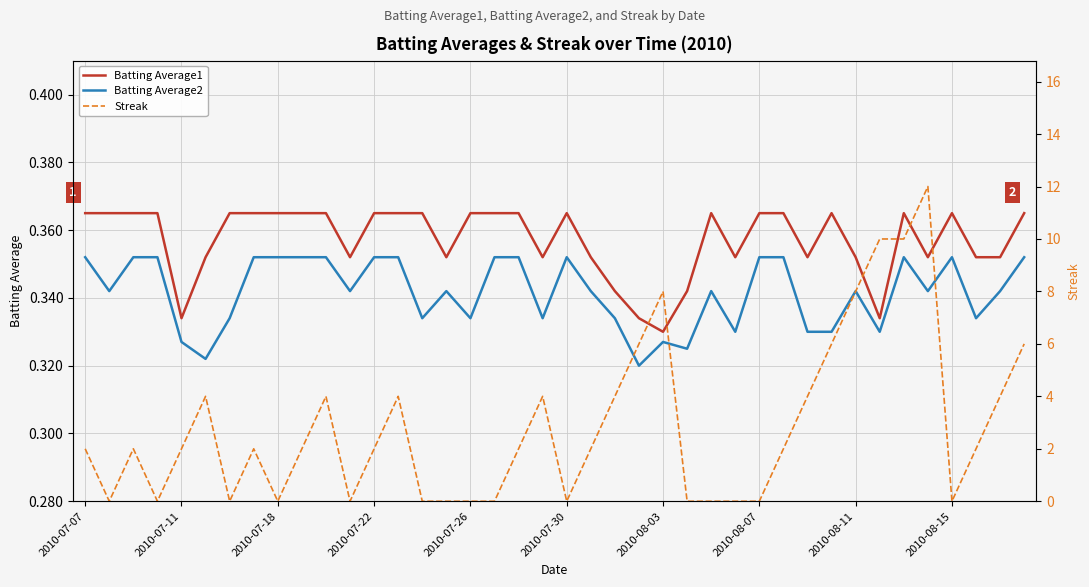

Where is Batting Average1 nearest to the value 0?

2010-08-03